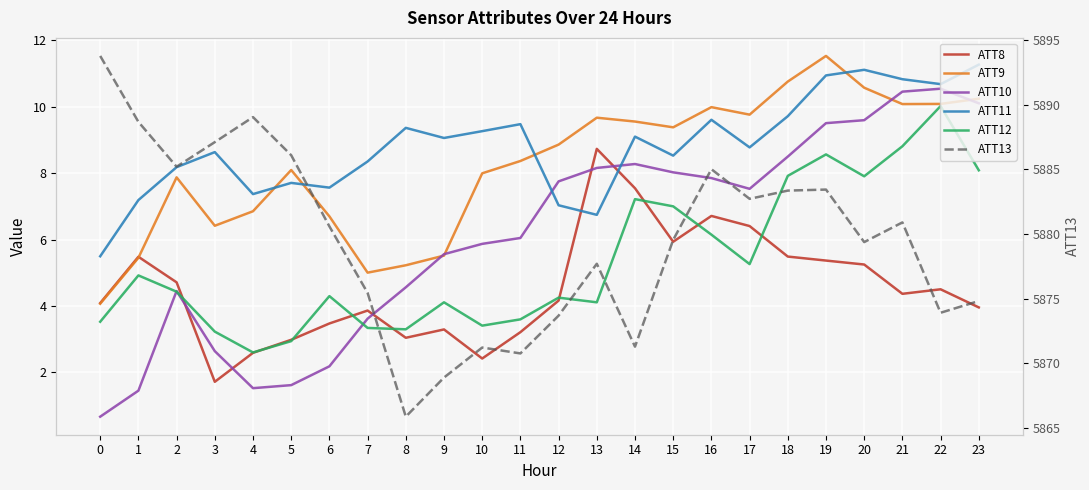

List the series in order of their peak value, lowest first.

ATT8, ATT12, ATT10, ATT11, ATT9, ATT13